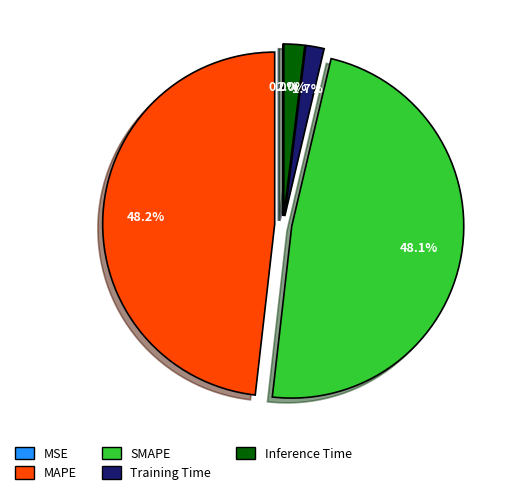

Does any single category account for the majority?

No